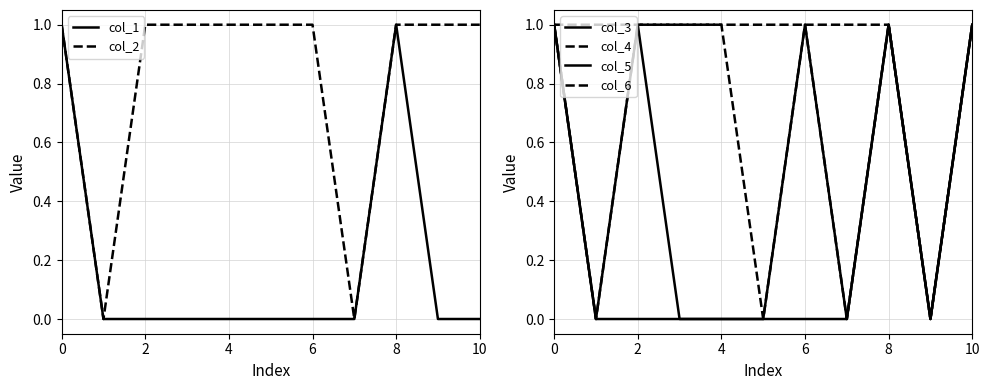

True or false: col_2 has a value of 0 at 8.

False